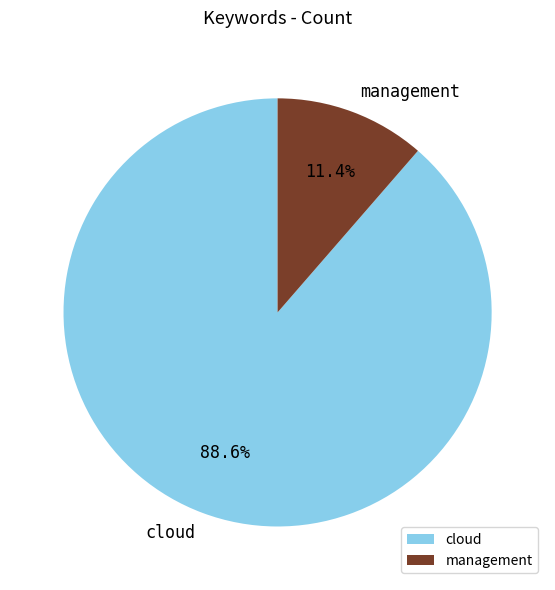

How many slices are in this pie chart?

2